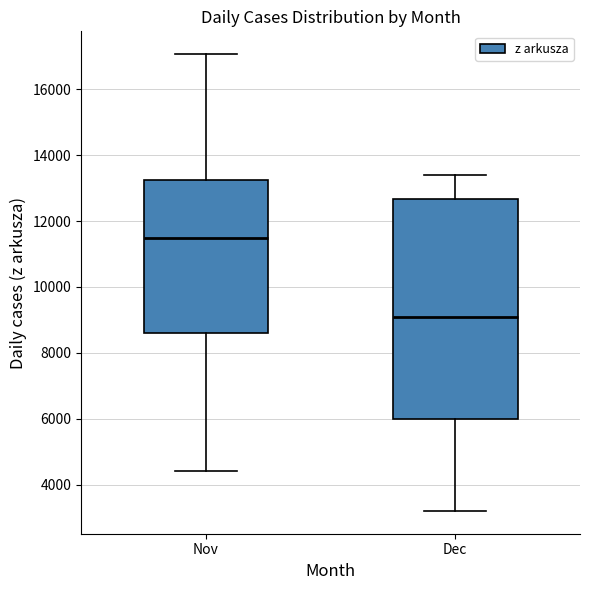

Where does the upper whisker of the box for Dec end on the y-axis? The values are not printed on the chart, so give them approximately, as read against the axis.

13400